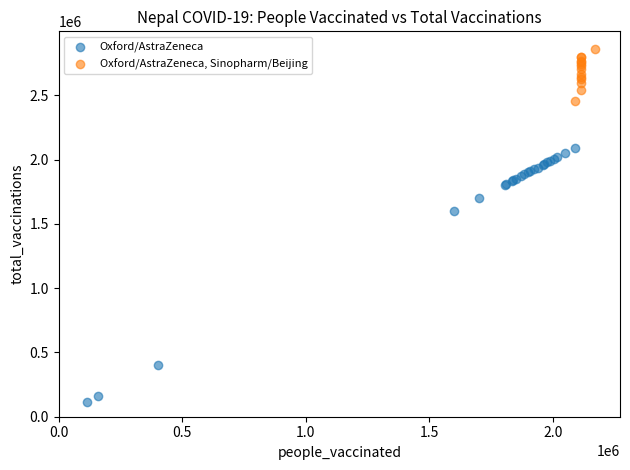

Which series has the largest Y range (max minus min)?

Oxford/AstraZeneca